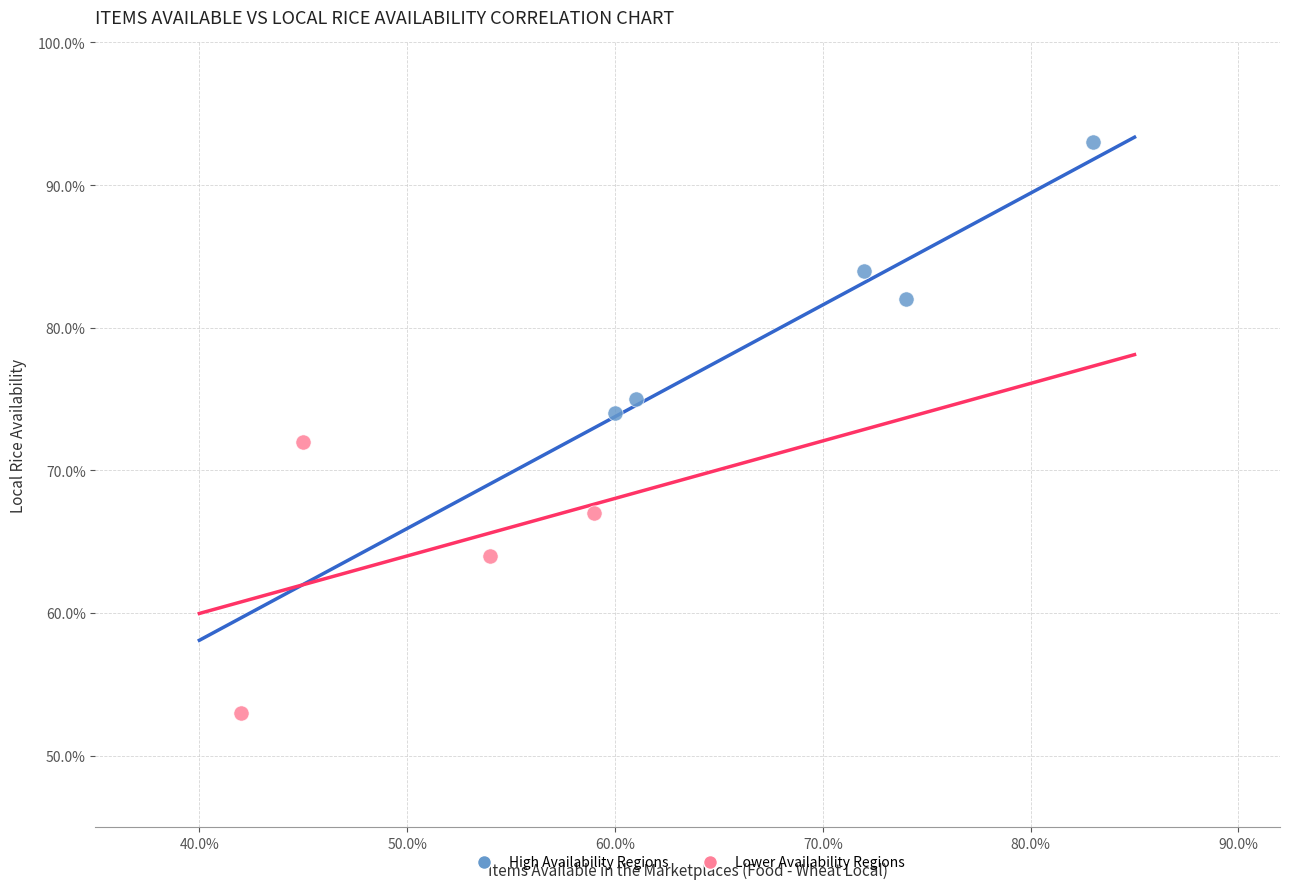

Which series contains the lowest Y value?

Lower Availability Regions